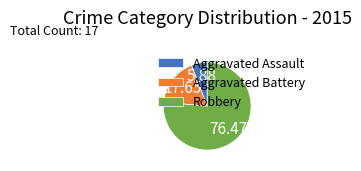

Do Aggravated Battery and Robbery together represent more than half of the pie?

Yes